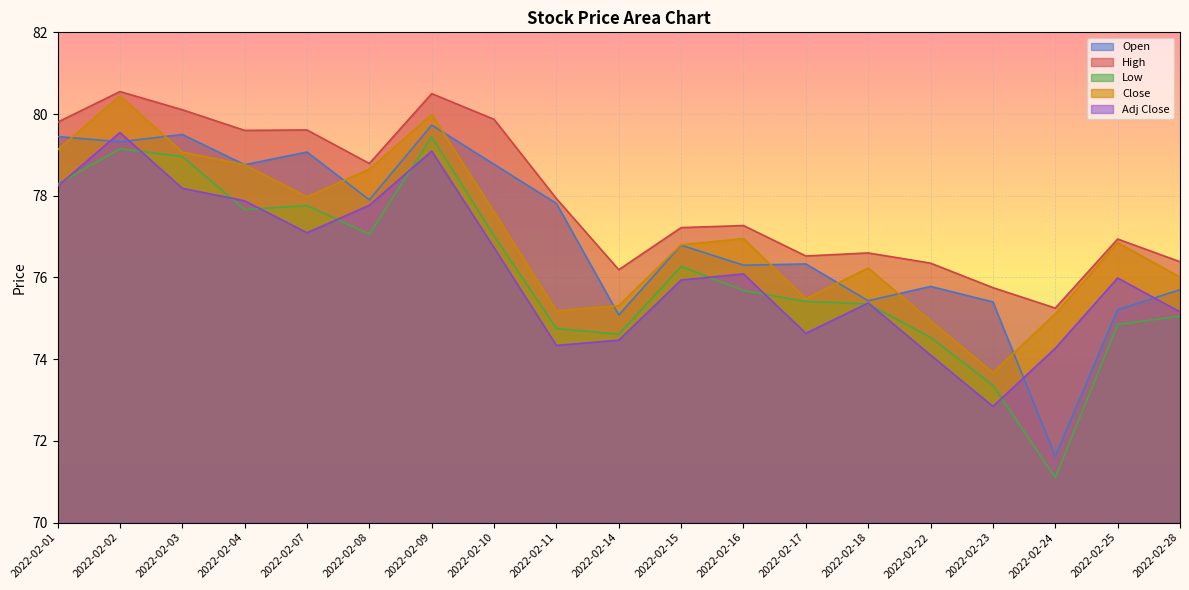

How many intersections are there between Open and Adj Close?

4